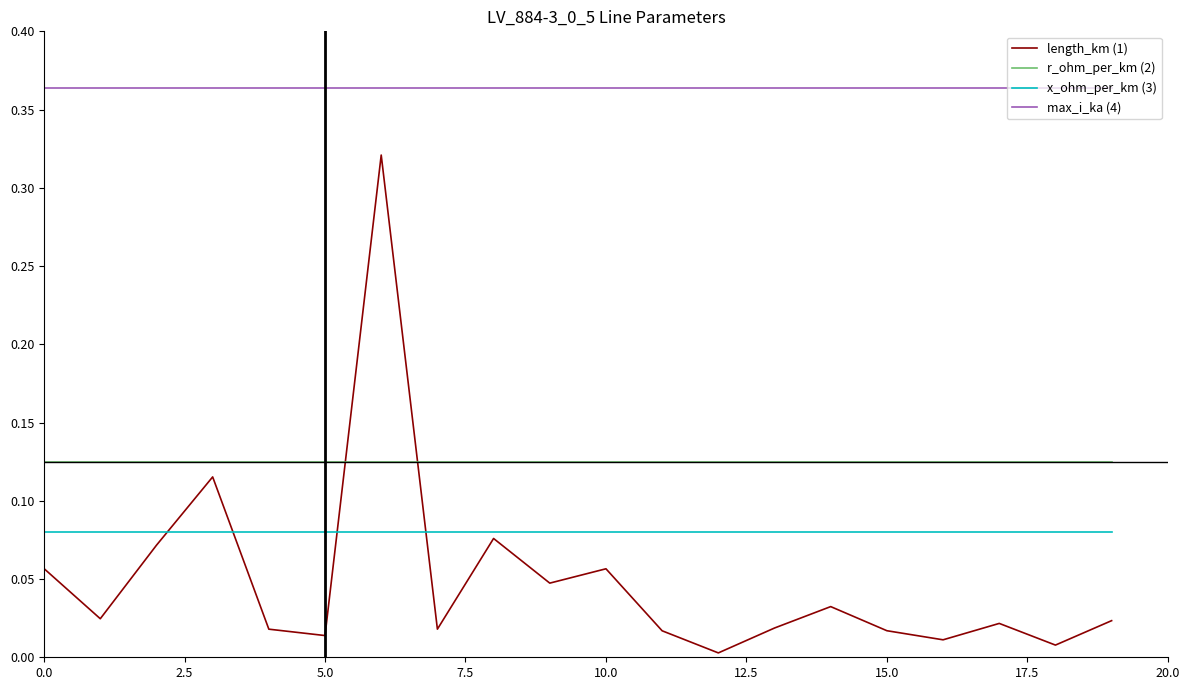

True or false: length_km (1) and x_ohm_per_km (3) intersect in this chart.

True